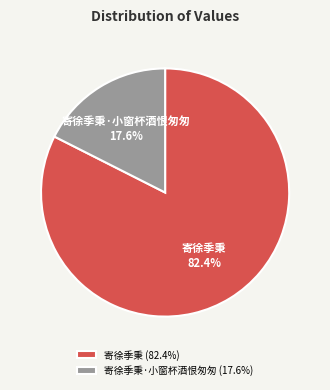

Is 寄徐季秉·小窗杯酒恨匆匆 the majority of the pie?

No